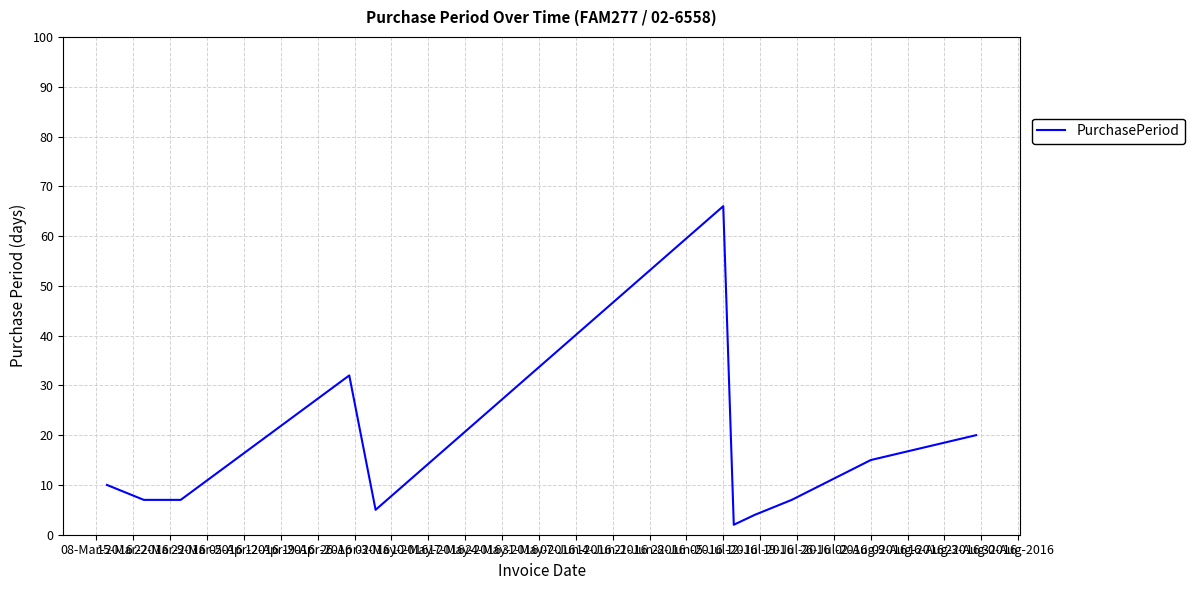

What is the maximum value shown in the chart?

66